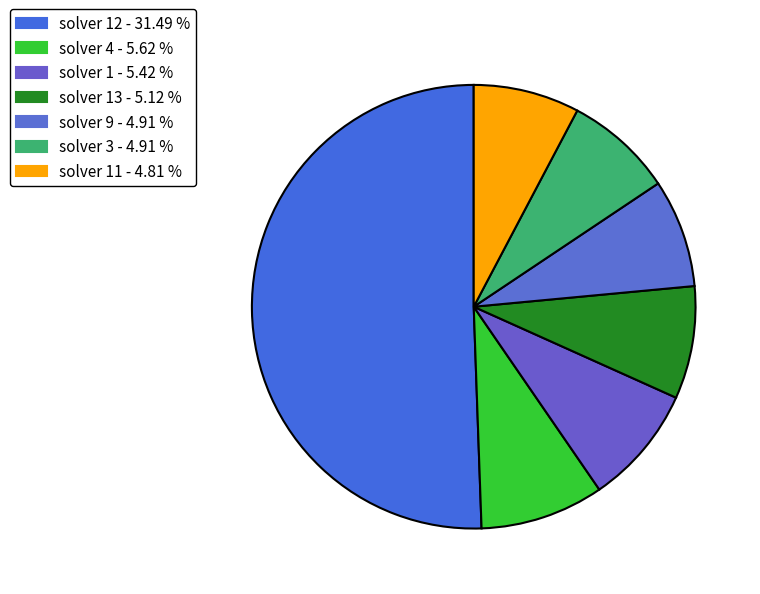

Count the number of slices in the pie.

7